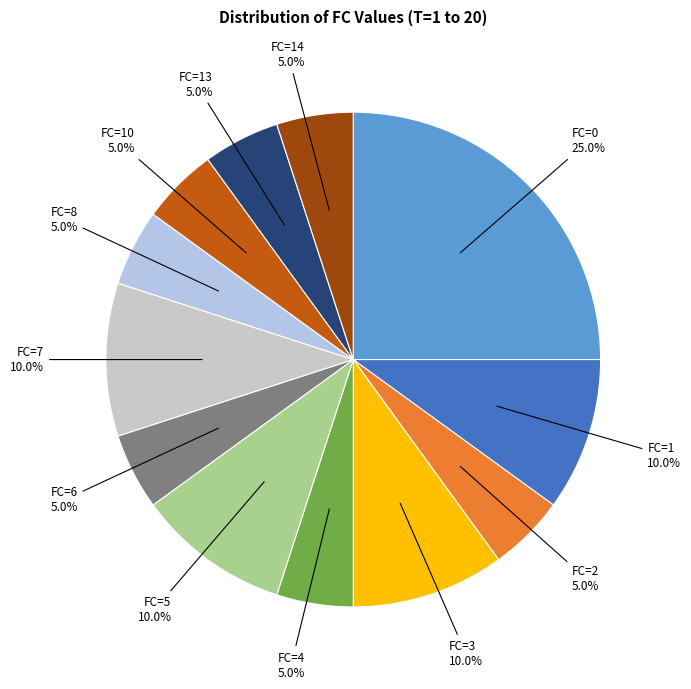

How many slices are in this pie chart?

12